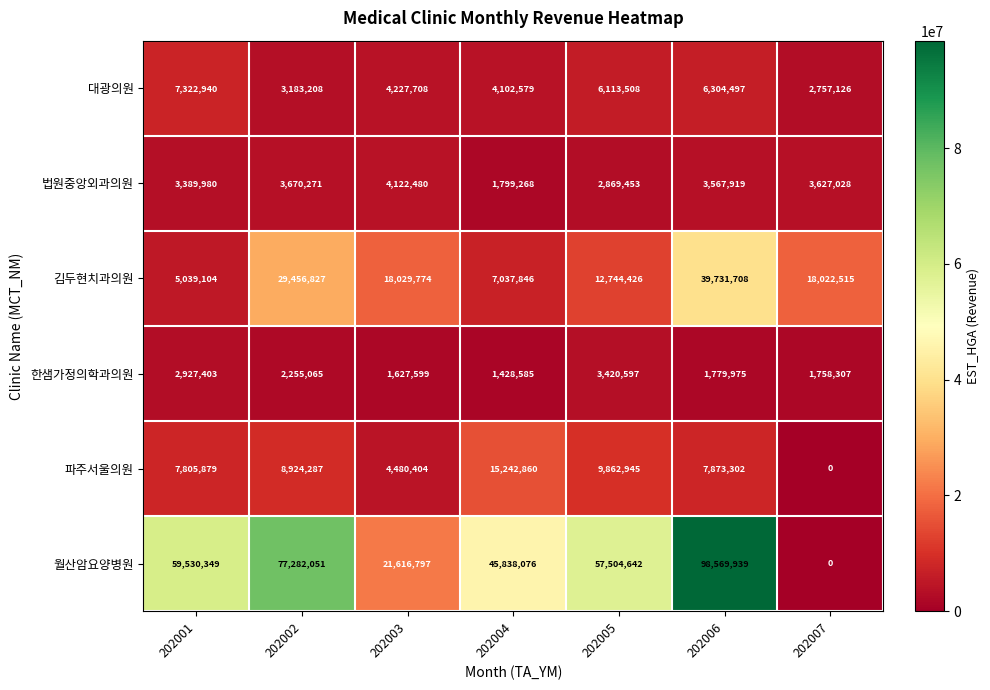

Where is 김두현치과의원 nearest to the value 22385406?

202003